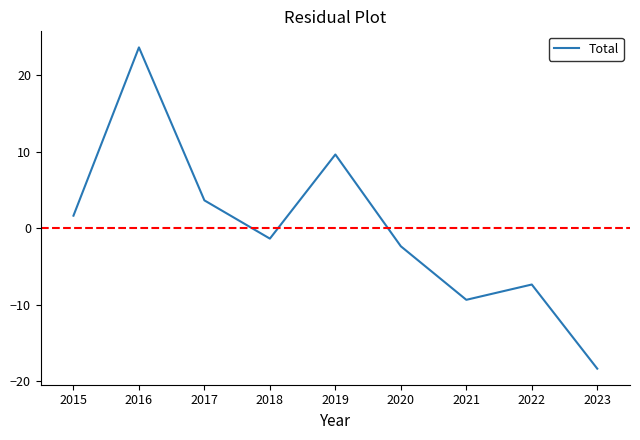

What is the smallest value displayed?

-18.3